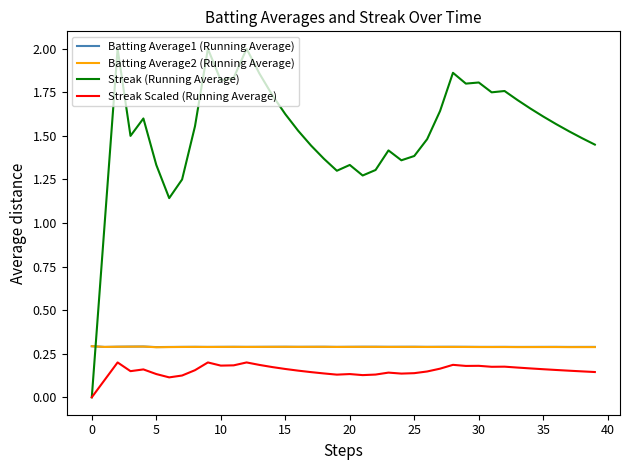

What is the maximum value for Batting Average1 (Running Average)?

0.3